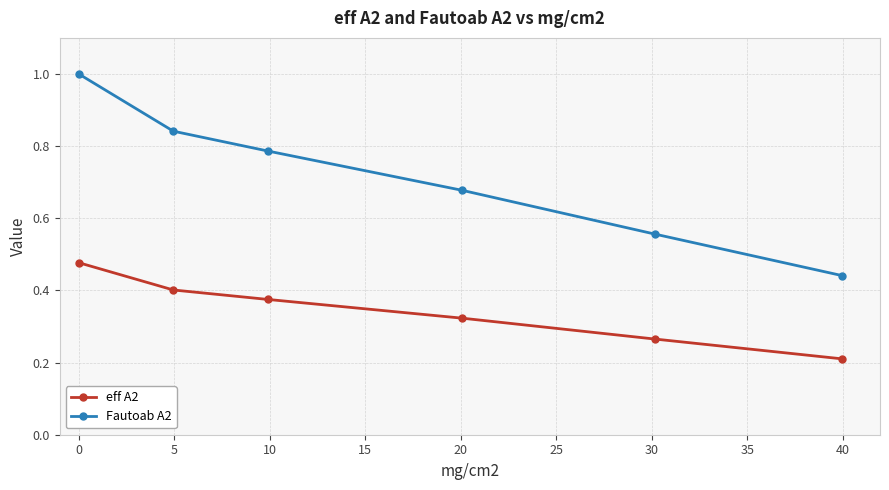

Which series has the largest total across all categories?

Fautoab A2